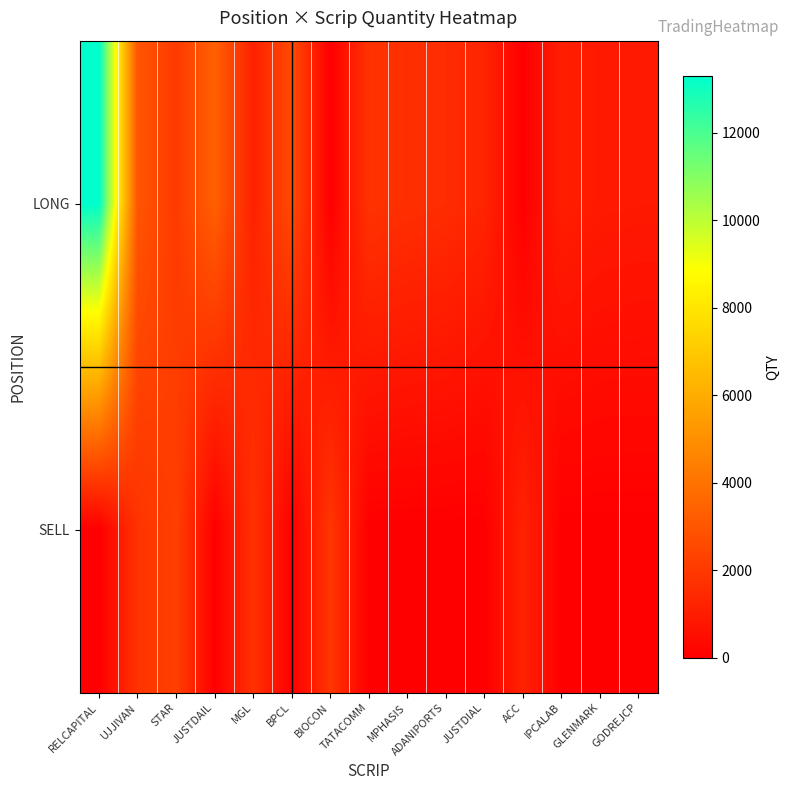

Reading left to right, transcribe all the data shown in this chart.

row_0: 13300	2970	2030	3340	1170	2600	0	1780	1650	1560	1270	0	1070	920	890
row_1: 0	1800	2220	0	1740	0	1890	0	0	0	0	1210	0	0	0